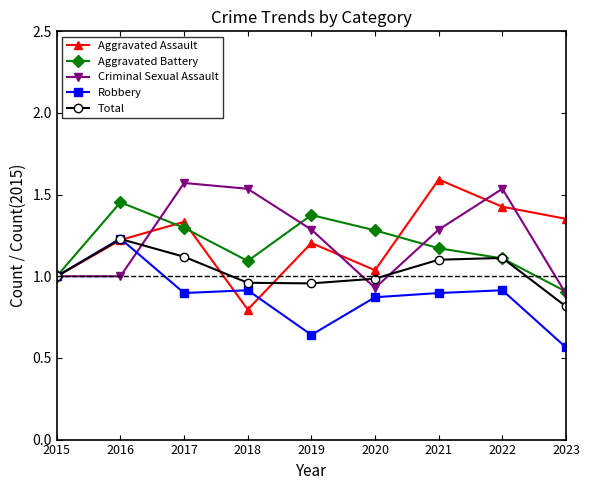

What is the total value across all series at 2019?

5.5